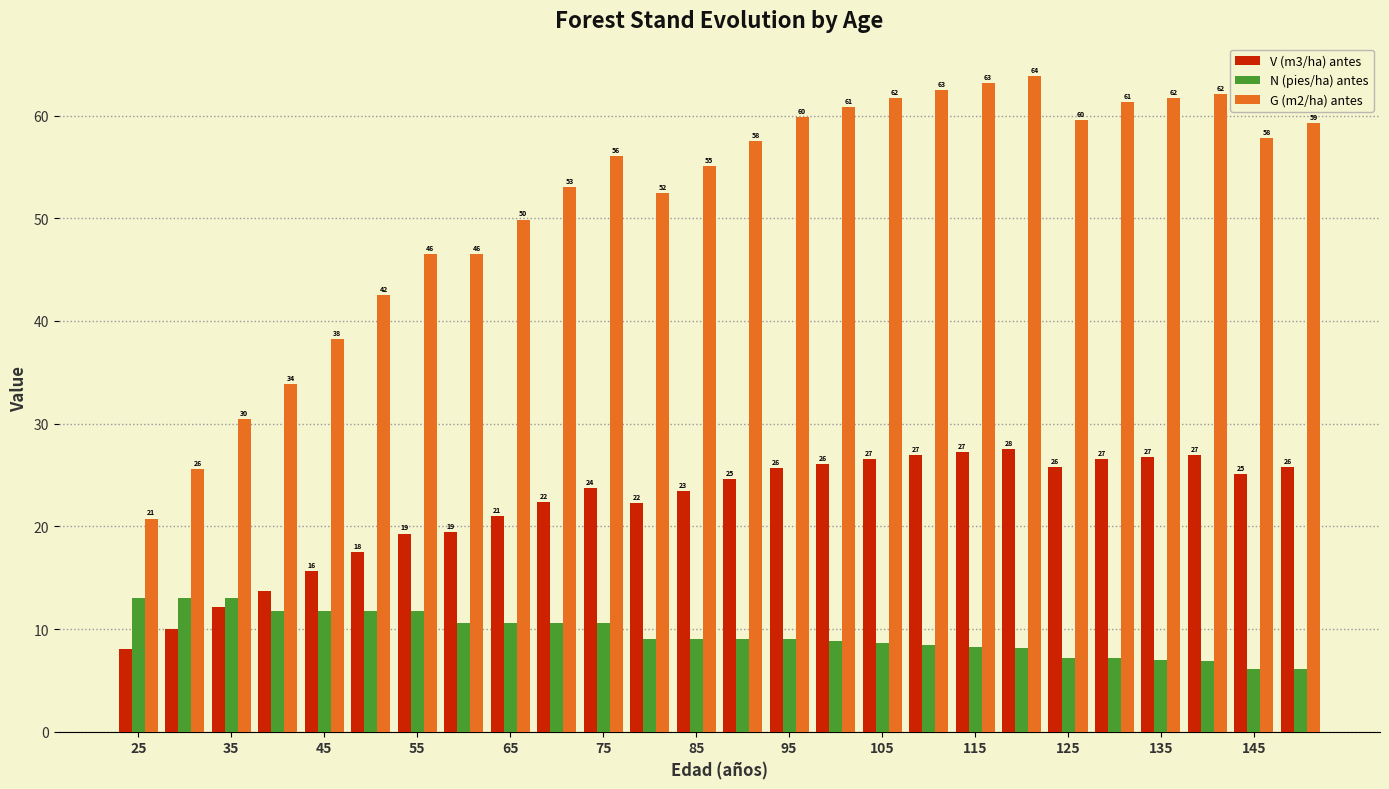

What are all the series names shown in the legend?

V (m3/ha) antes, N (pies/ha) antes, G (m2/ha) antes